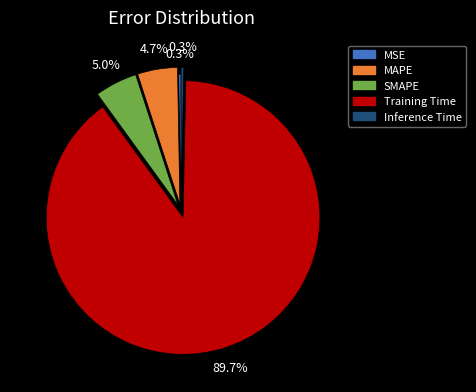

Is there any slice that represents more than half of the pie?

Yes